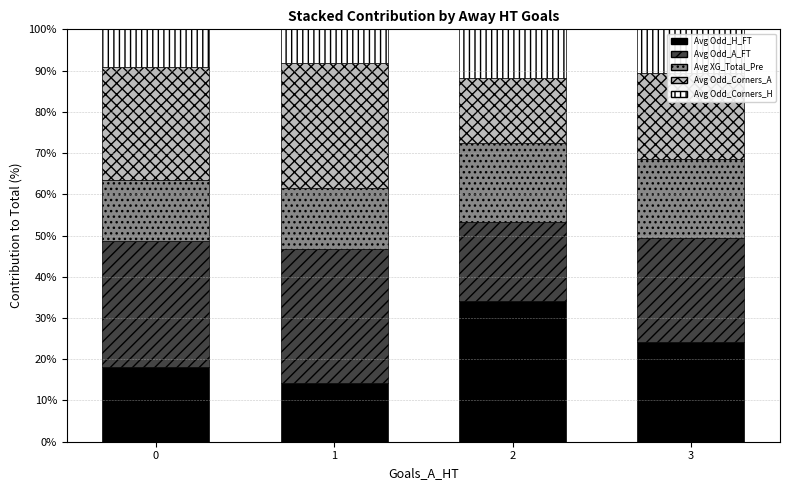

What is the highest value of the Avg Odd_H_FT series?

34.1